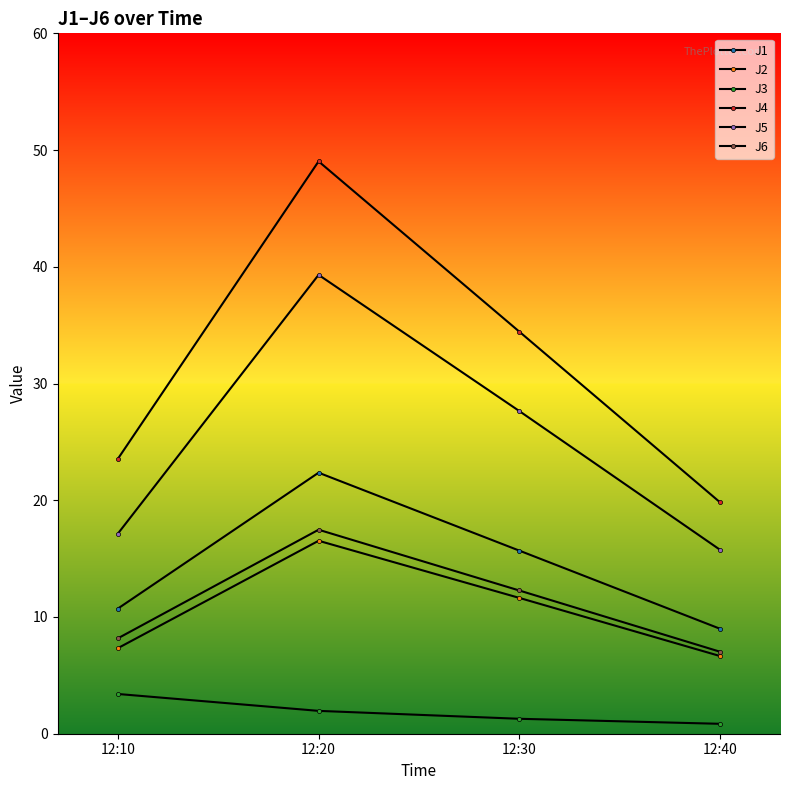

Does the chart display data point markers on the line(s)?

Yes